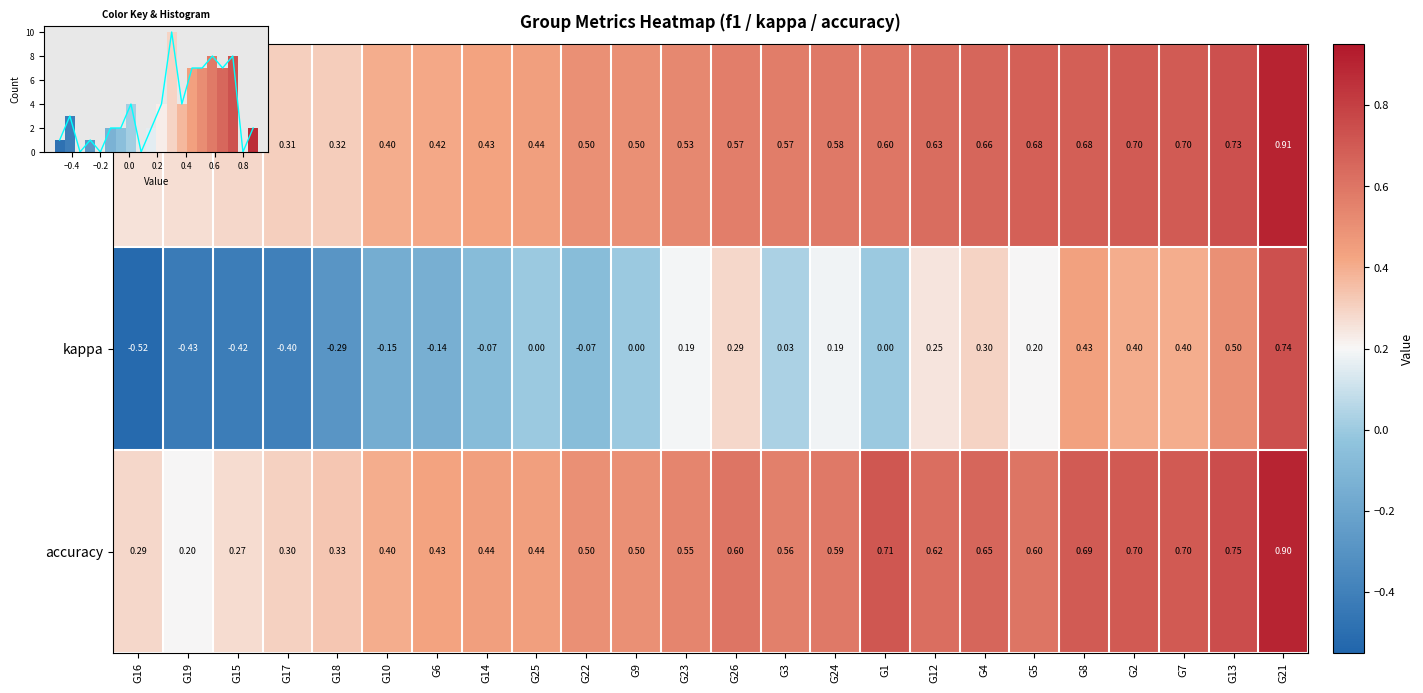

What is the total value across all series at G18?

0.4